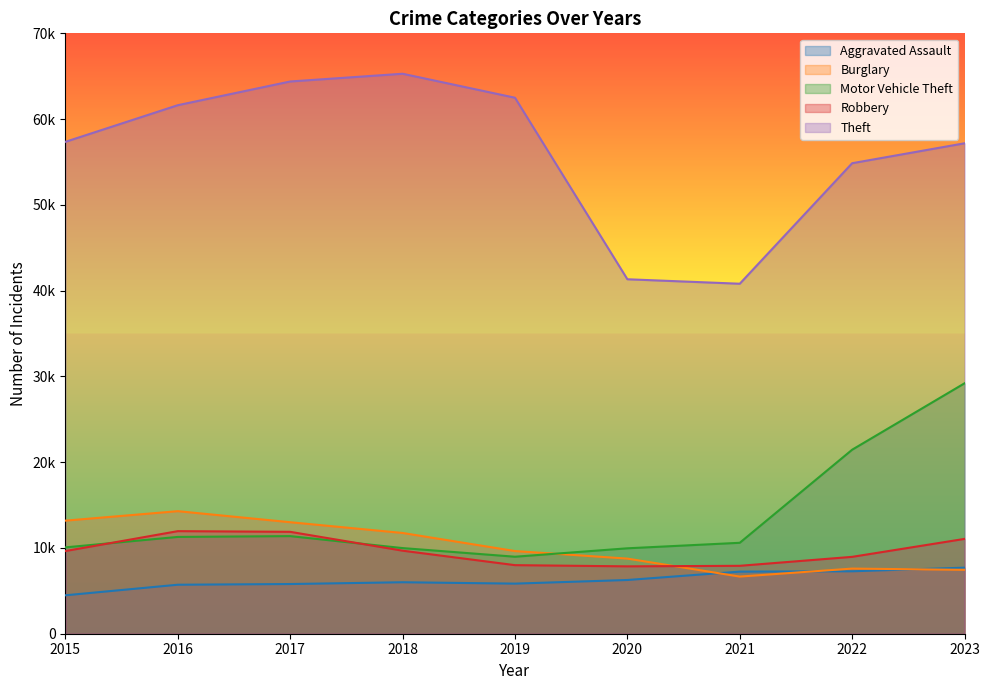

Which has a higher value, 2023 or 2015?

2023